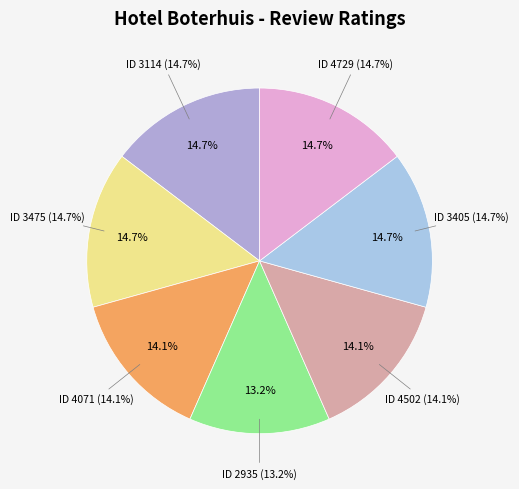

Is it true that 3475 is 15% of the pie?

True